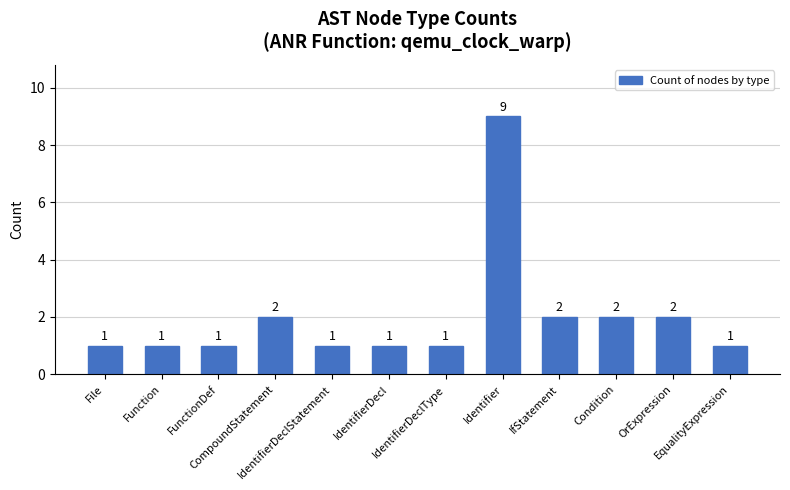

What is the value of the 1st bar from the left?

1